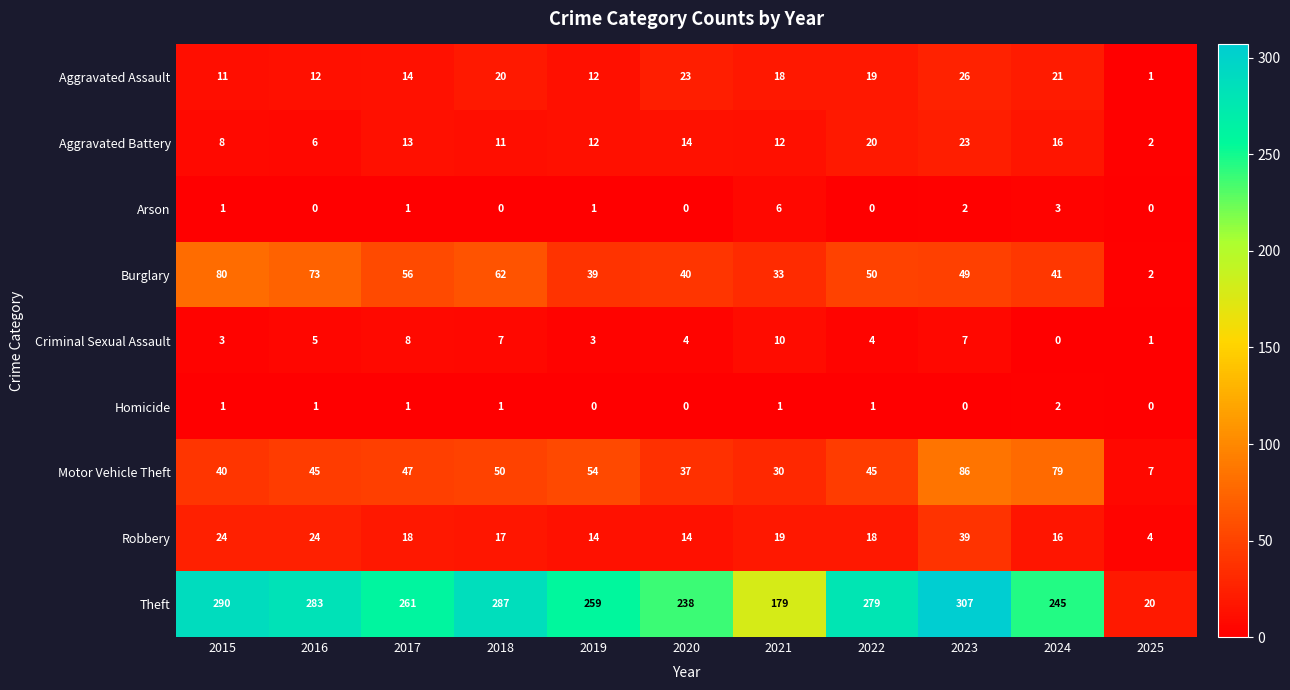

What is the total value across all series at 2018?

455